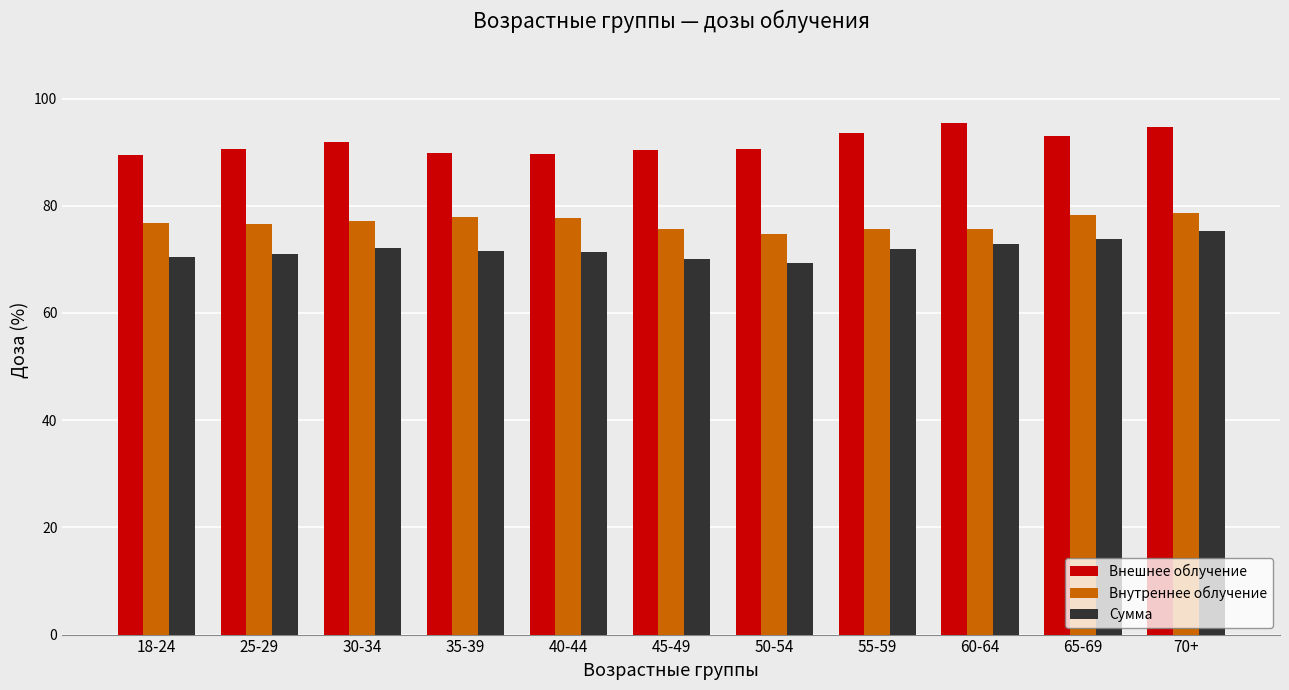

Rank the series at 55-59 from lowest to highest value.

Сумма, Внутреннее облучение, Внешнее облучение